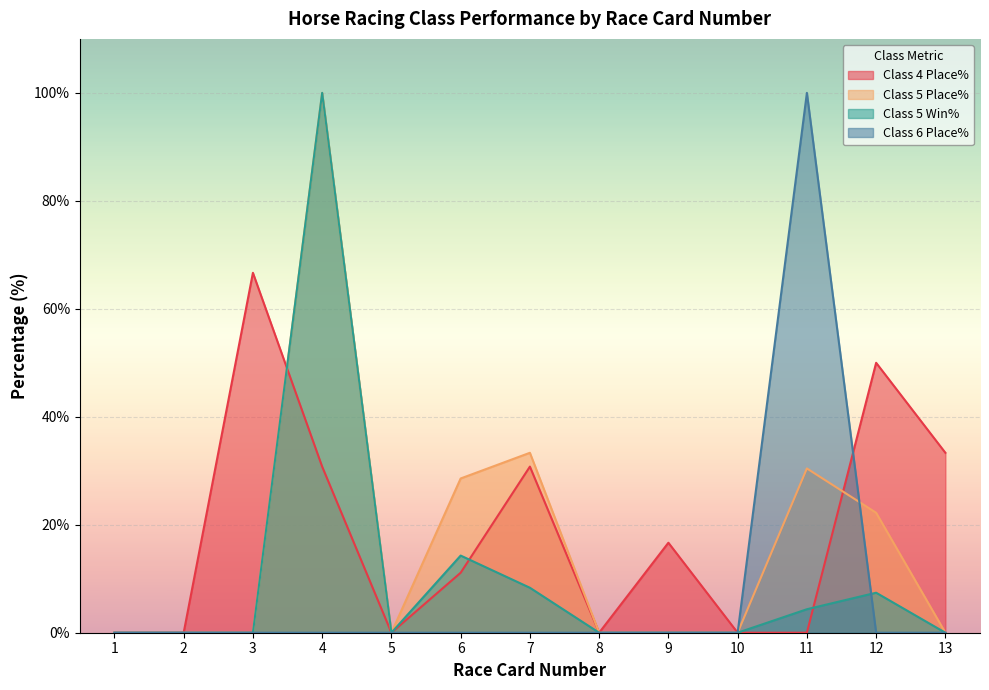

List the series in order of their peak value, highest first.

Class 5 Place%, Class 5 Win%, Class 6 Place%, Class 4 Place%